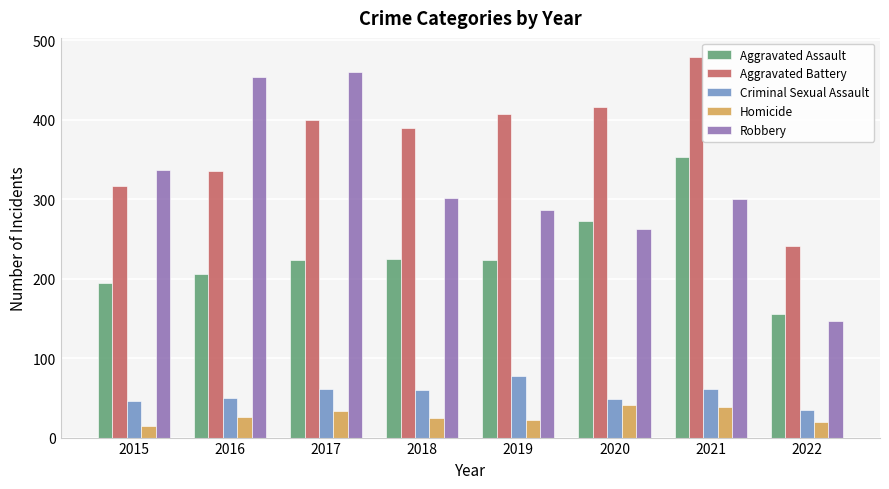

Is it true that Homicide equals 33 at 2017?

True